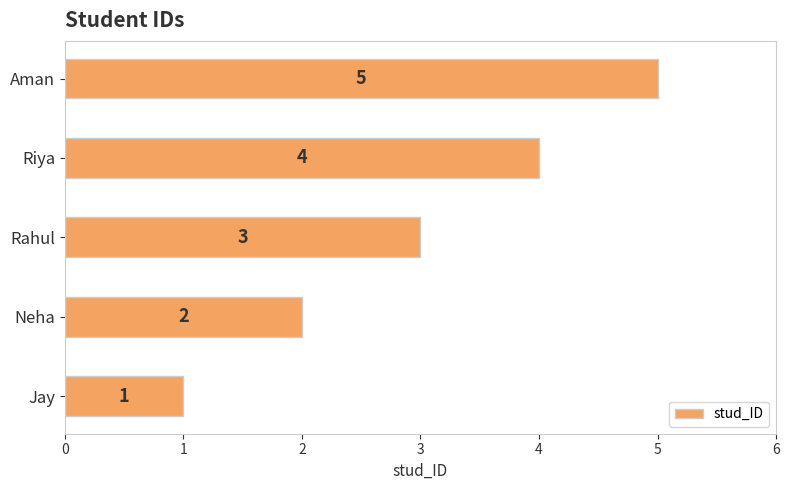

What is the difference between the maximum and minimum values?

4